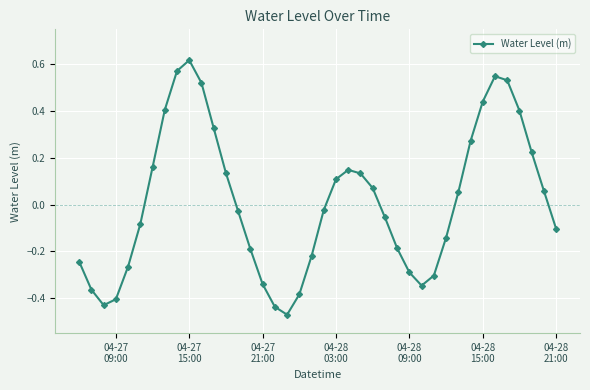

True or false: the data has more than 1 interior local peaks.

True